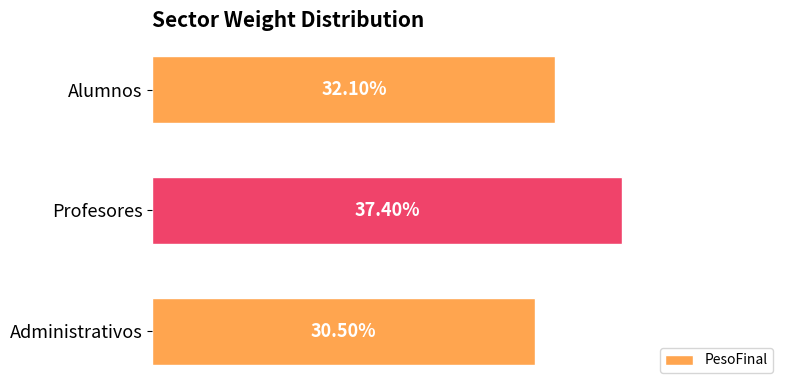

What is the minimum value shown in the chart?

0.3